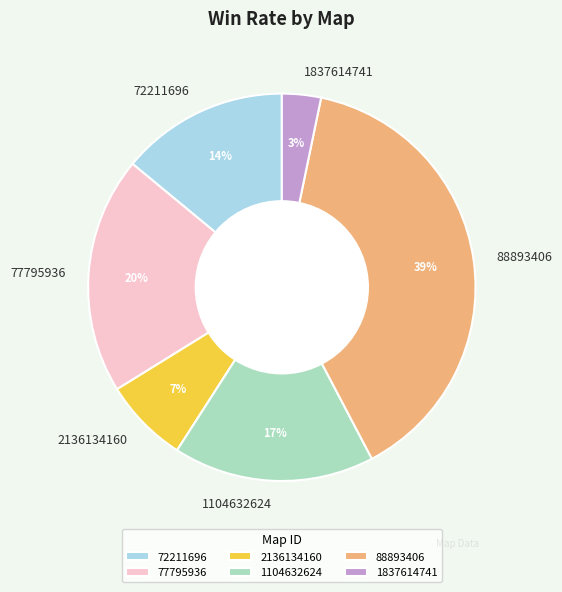

True or false: 2136134160 accounts for 19% of the total.

False